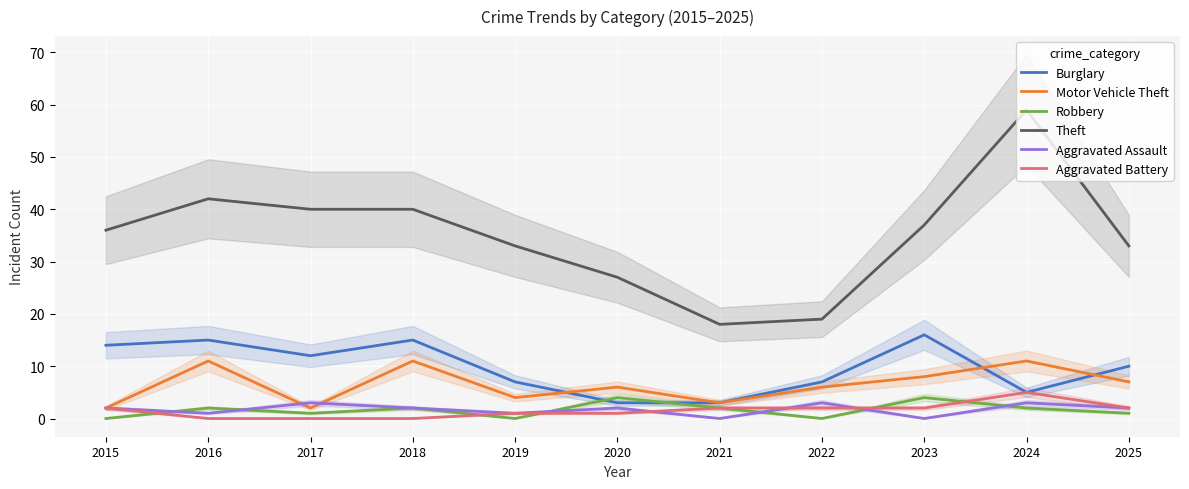

What is the value of the Theft point at the 6th from the left?

27